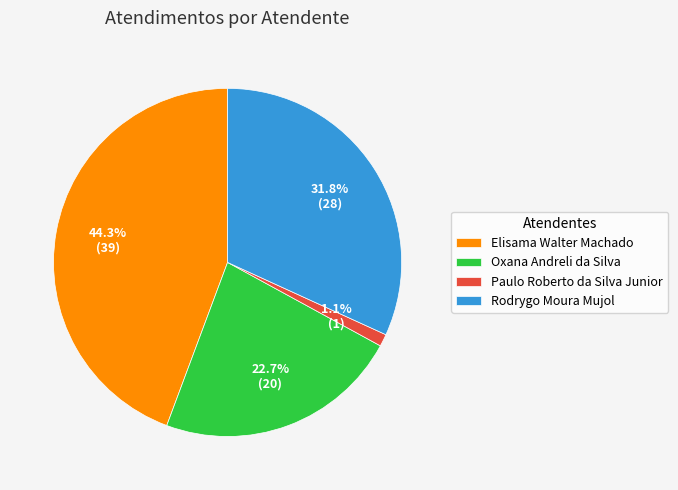

Which has a higher value, Elisama Walter Machado or Oxana Andreli da Silva?

Elisama Walter Machado